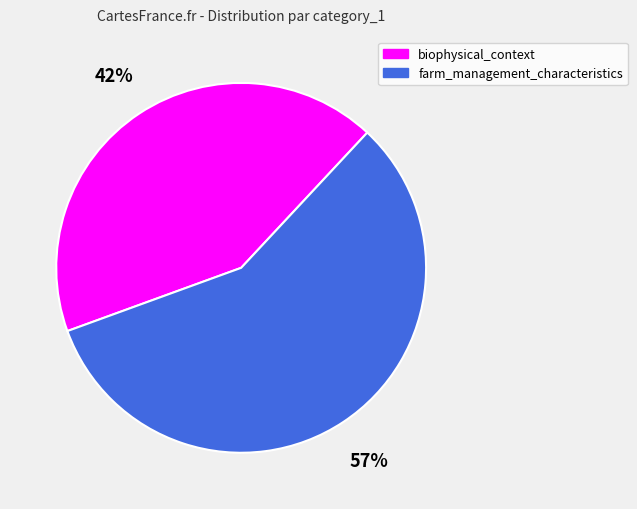

Rank the categories by value from lowest to highest.

biophysical_context, farm_management_characteristics